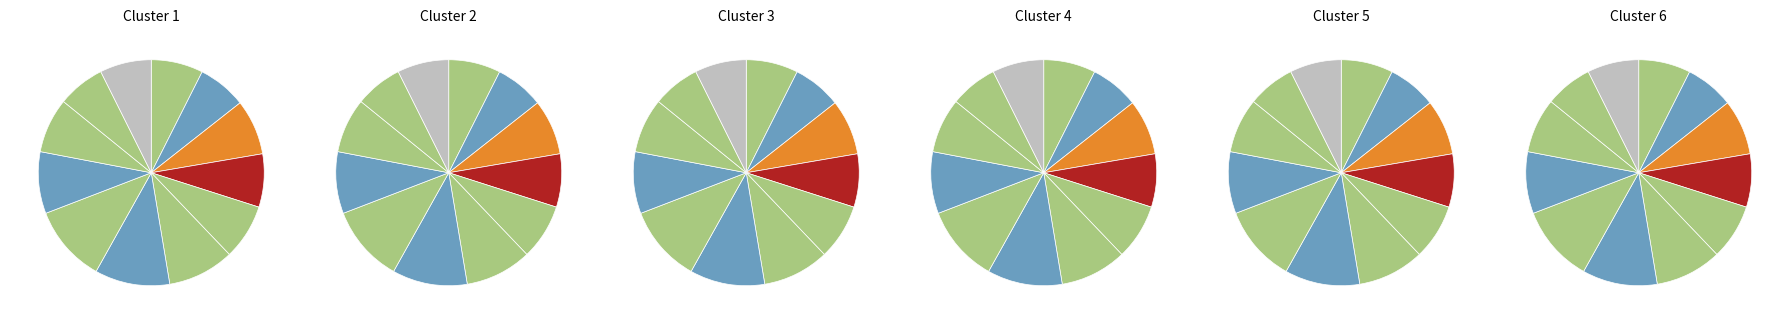

To the nearest percent, what is the difference between the largest and smallest slice percentages?

4%